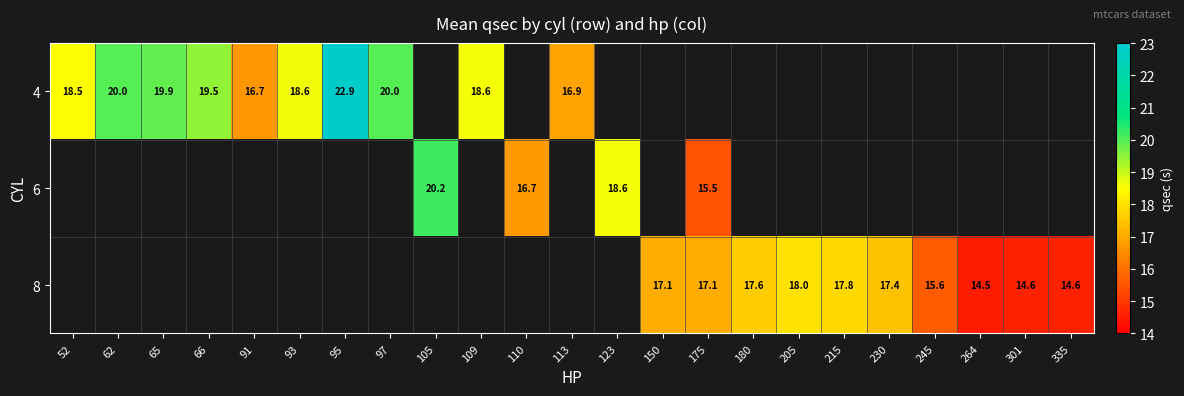

Is the value of 4 at 113 greater than the value of 6 at 175?

Yes